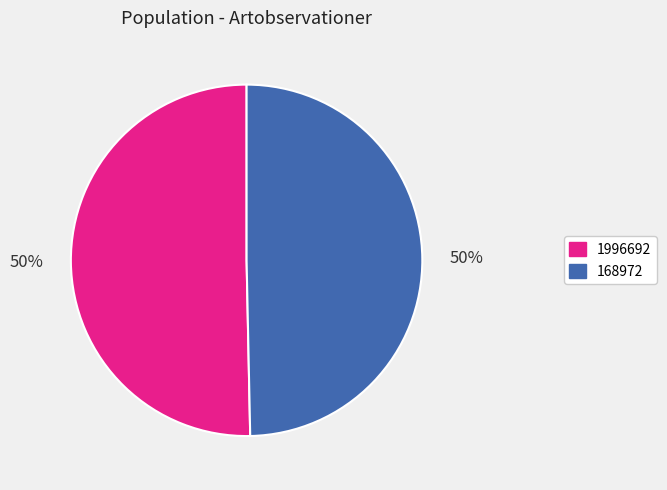

True or false: 168972 accounts for 58% of the total.

False